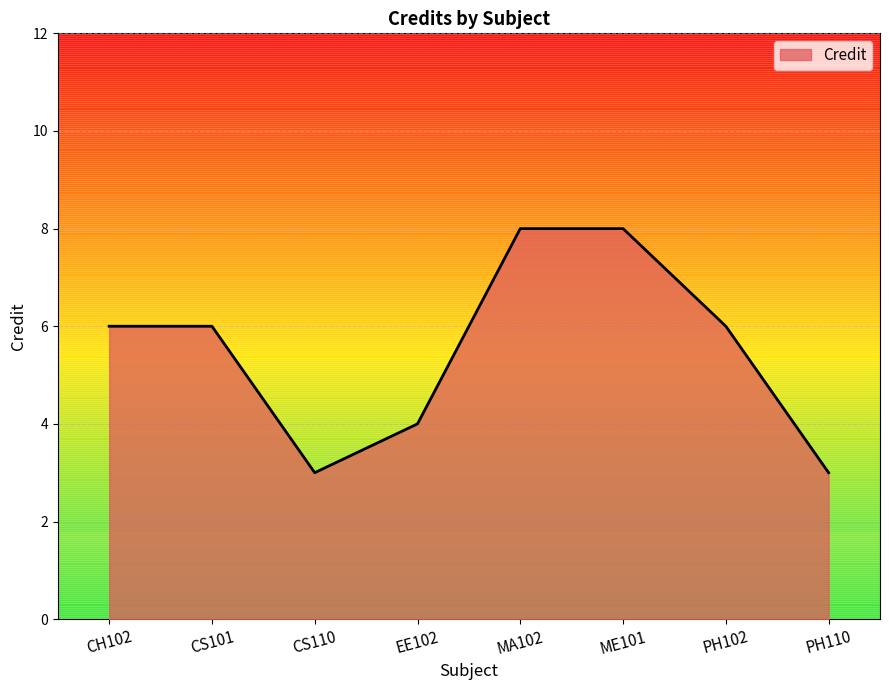

What is the greatest value displayed?

8